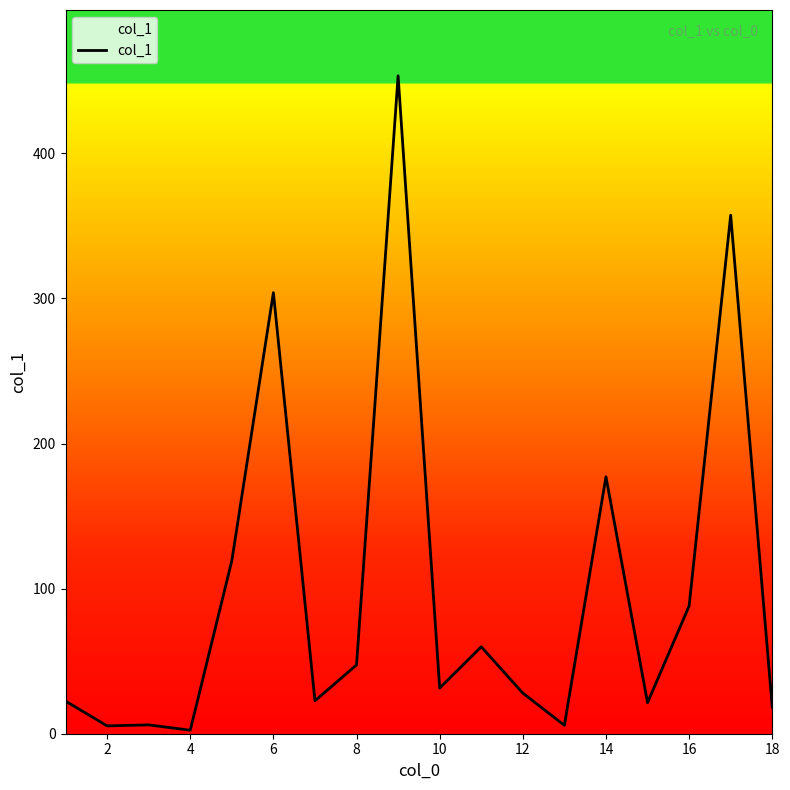

How many lines are shown in the chart?

1